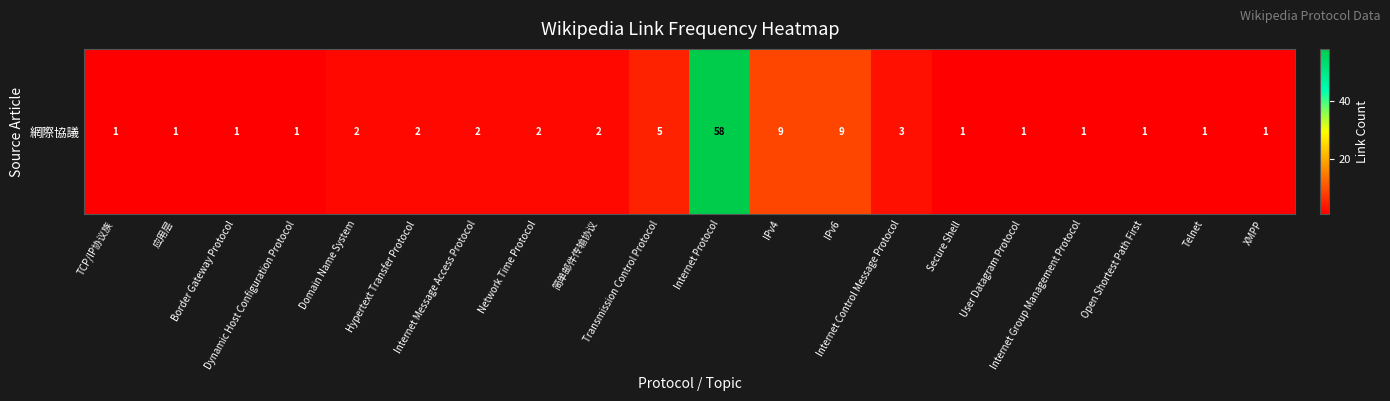

How many values exceed 2?

5